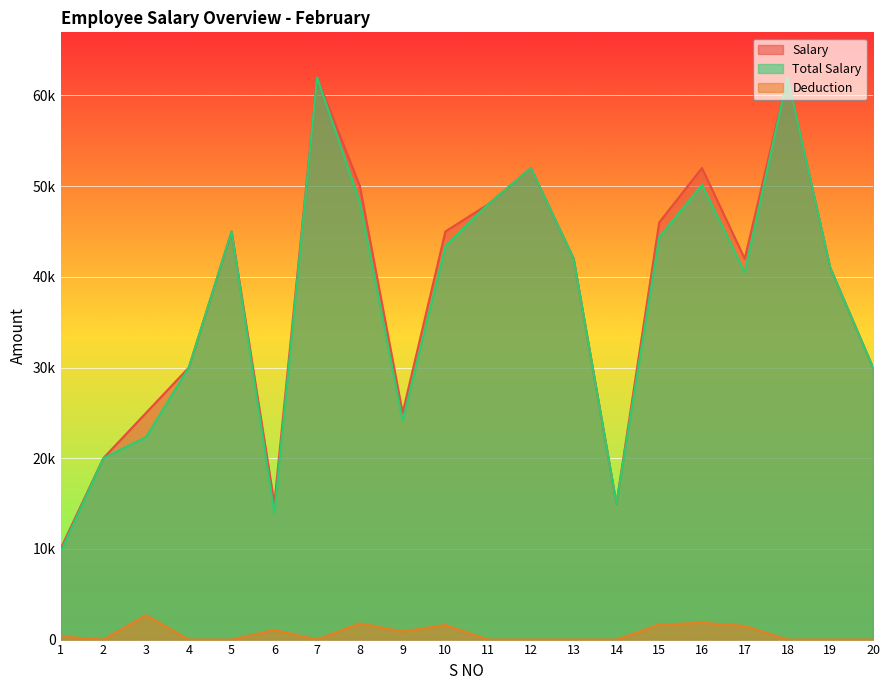

In Salary, how many points are lower than both neighbors (excluding endpoints)?

4